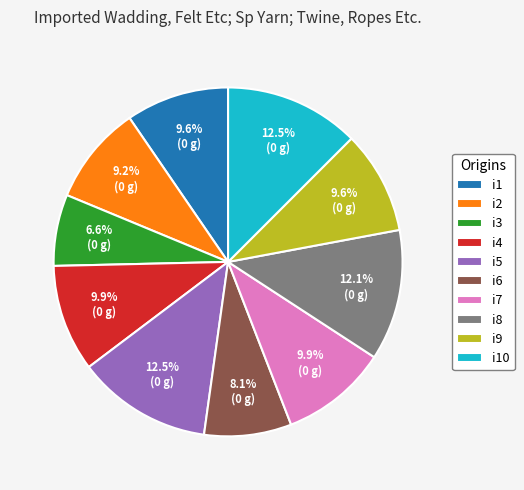

Is there any slice that represents more than half of the pie?

No